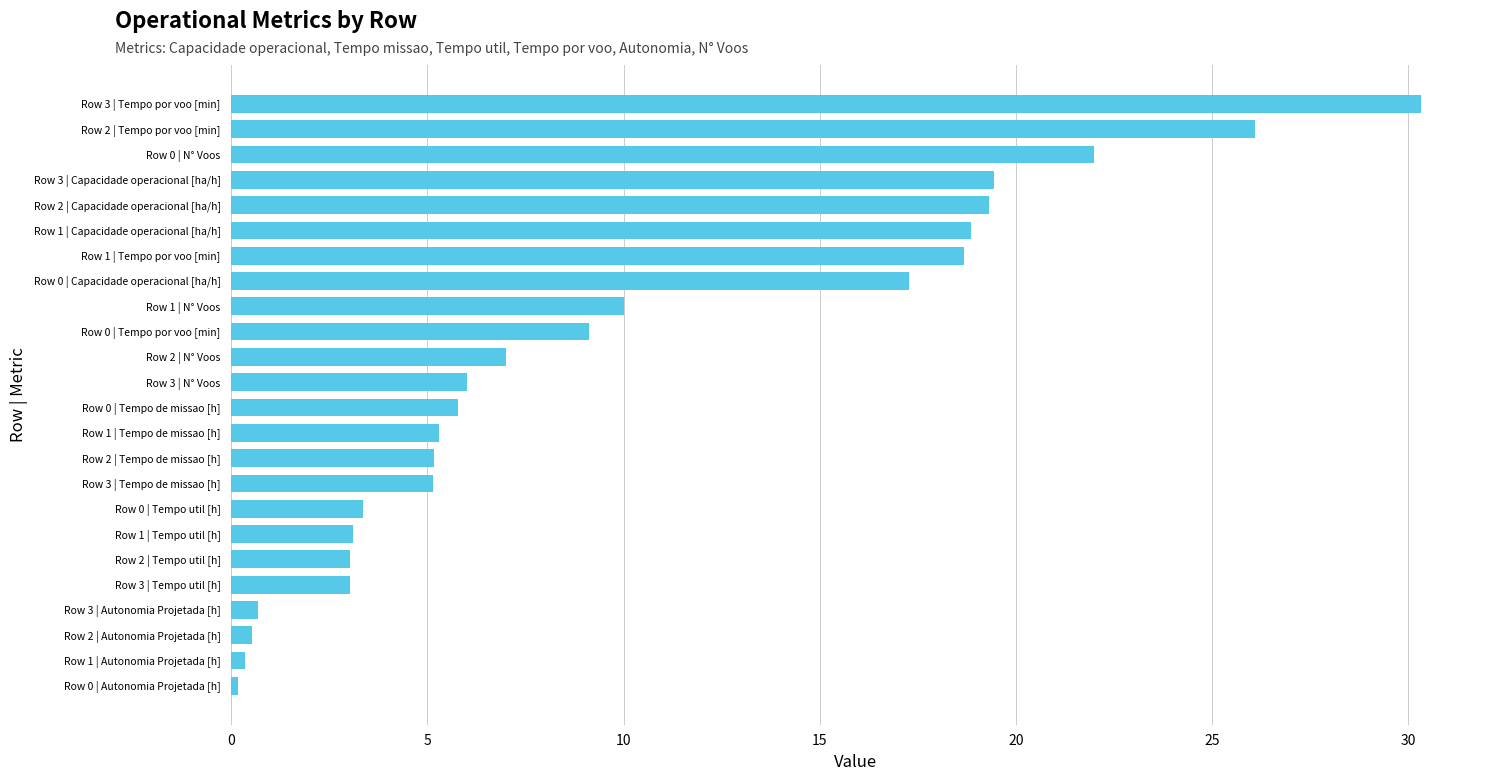

What is the difference between the values at Row 2 | Capacidade operacional [ha/h] and Row 0 | N° Voos?

2.7